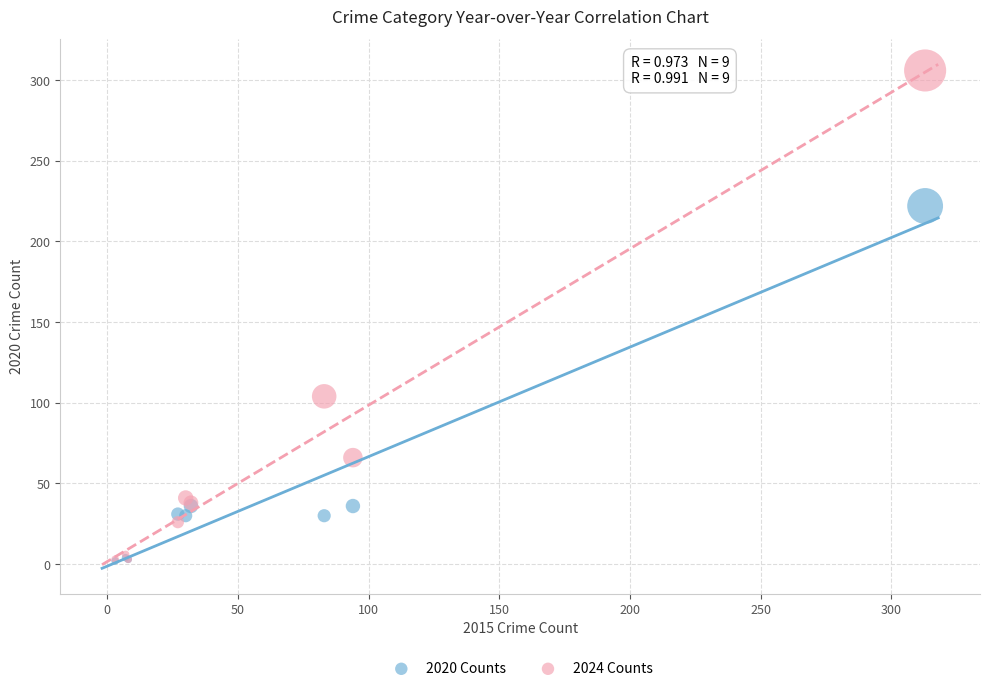

In the 2020 Counts series, what Y value is closest to 112?

36